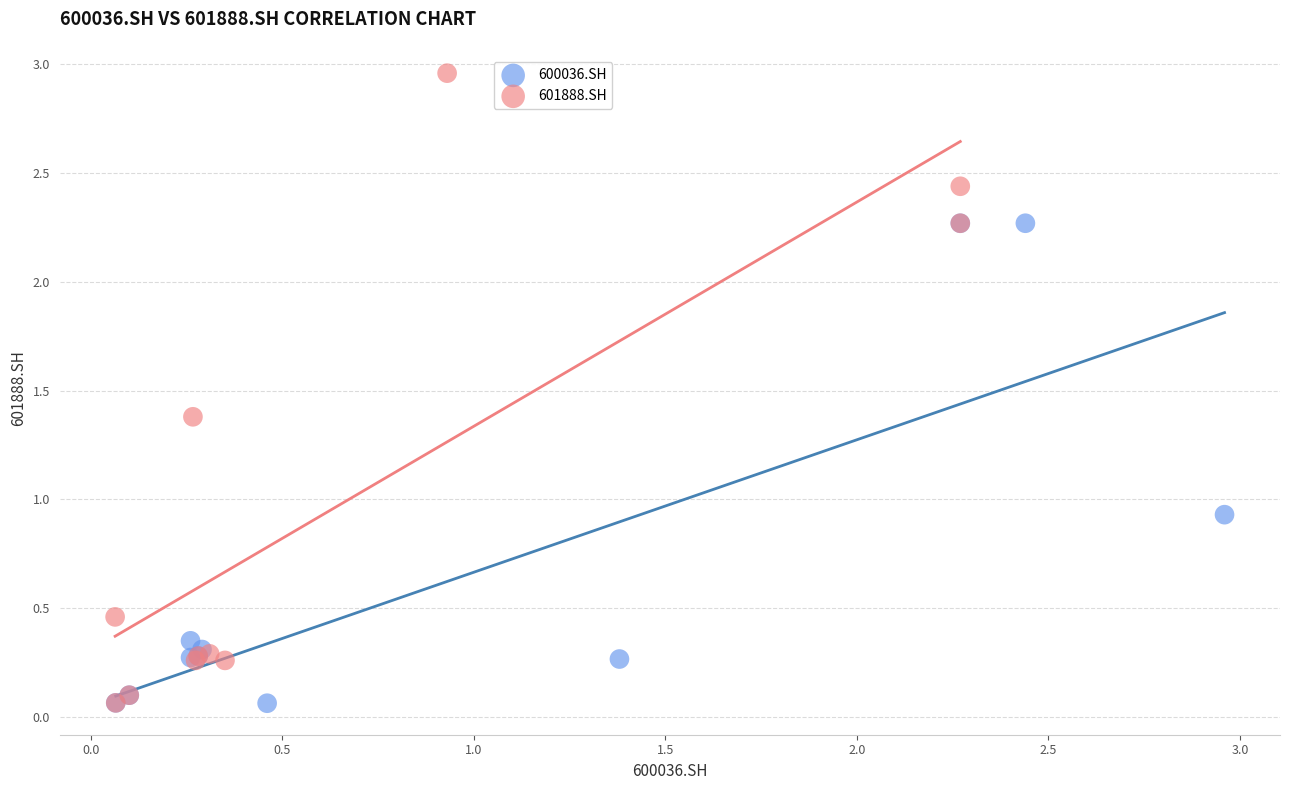

Which series contains the highest Y value?

601888.SH